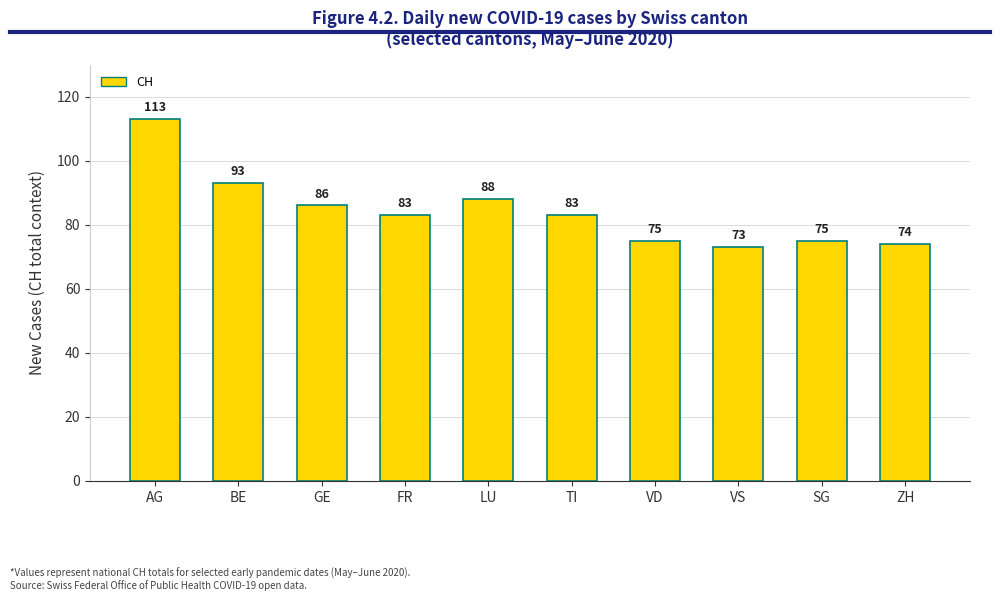

What is the difference between the maximum and minimum values?

40